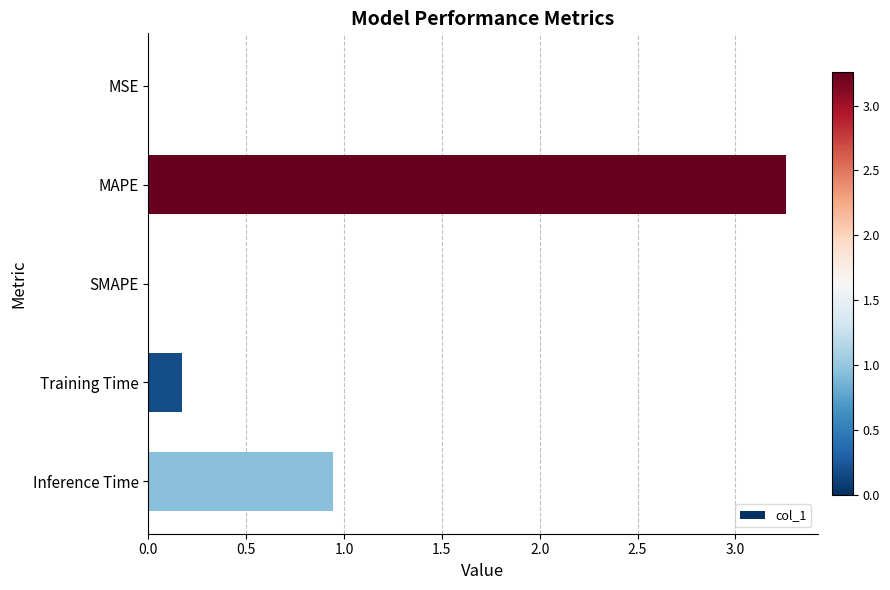

Between MAPE and MSE, which is larger?

MAPE